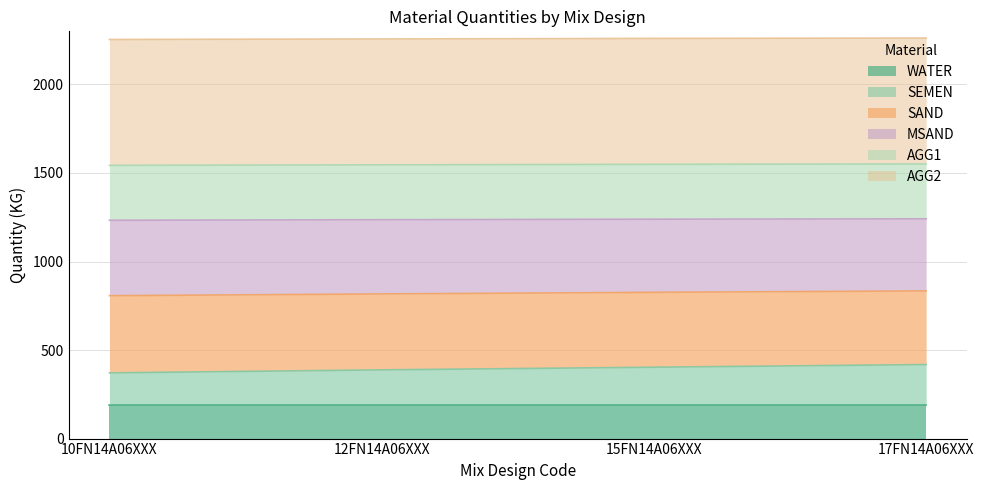

What is the total value across all series at 15FN14A06XXX?

2260